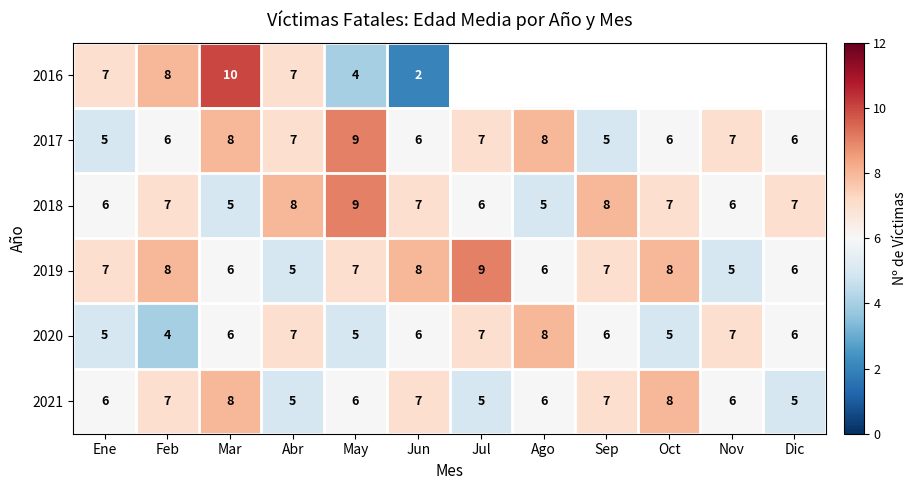

What is the sum of the 2019 values at Oct and Feb?

16